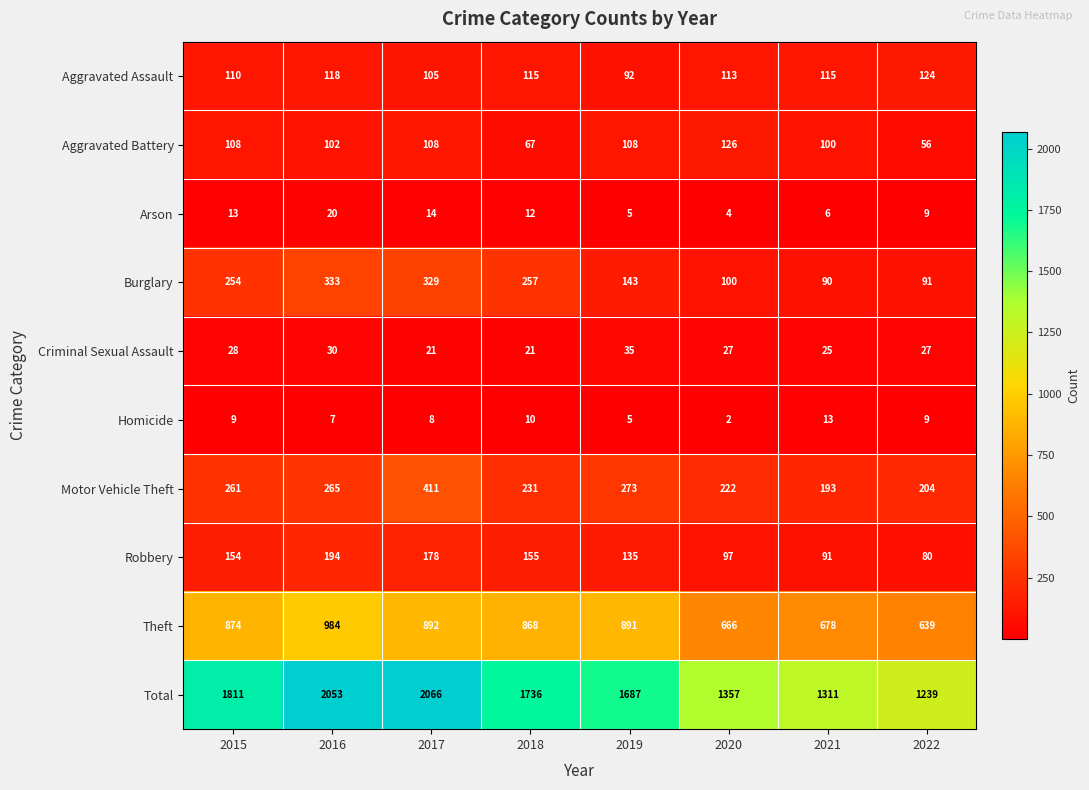

What is the difference between the maximum and minimum values in the Robbery series?

114